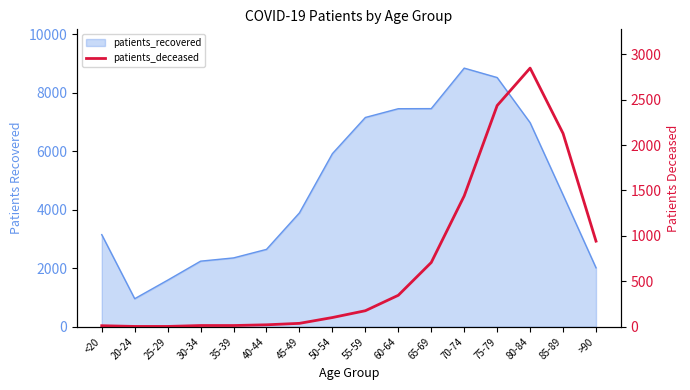

At which label is the value closest to 1425?

70-74